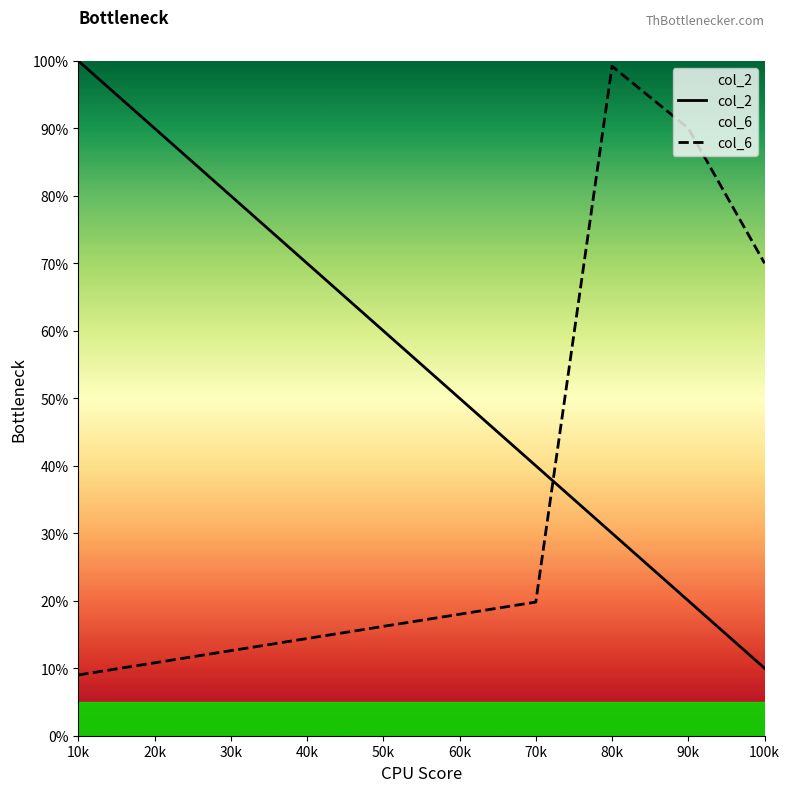

At how many categories does at least one series exceed 69?

7